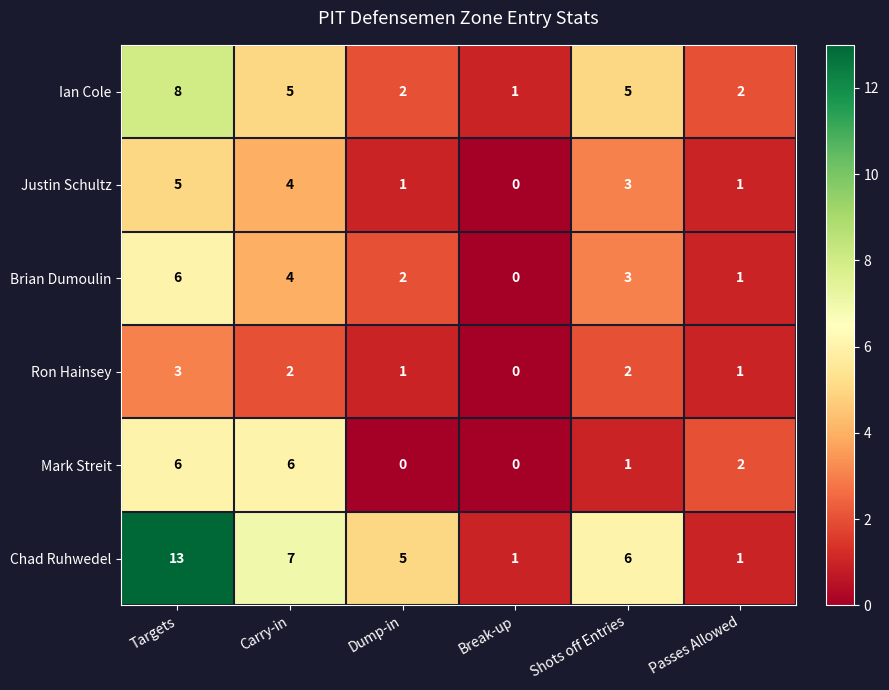

Between Targets and Shots off Entries, which series saw the biggest shift?

Chad Ruhwedel